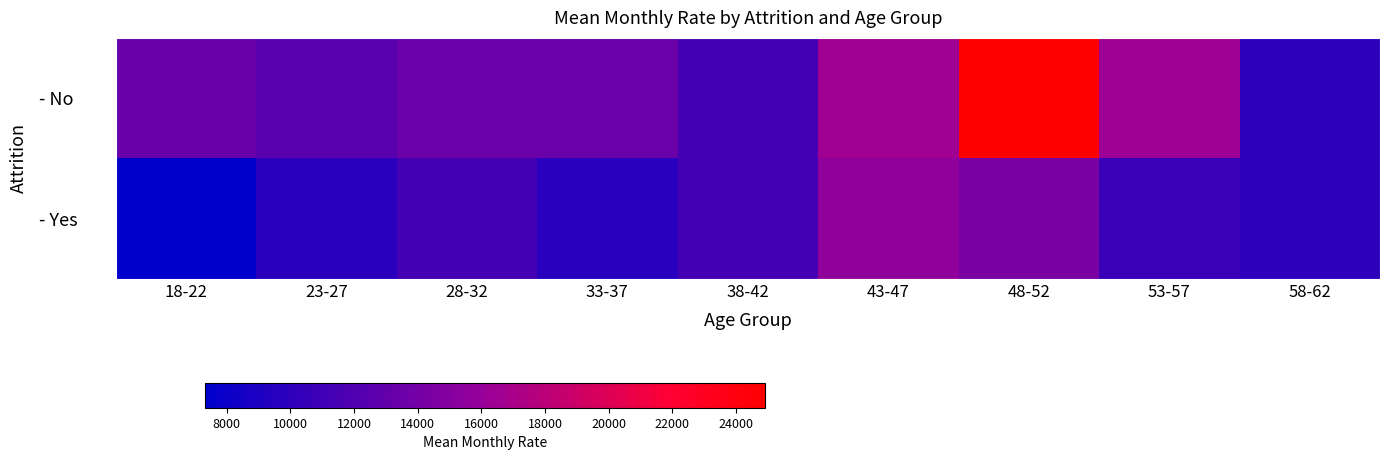

Which series changed the most between 18-22 and 43-47?

- Yes